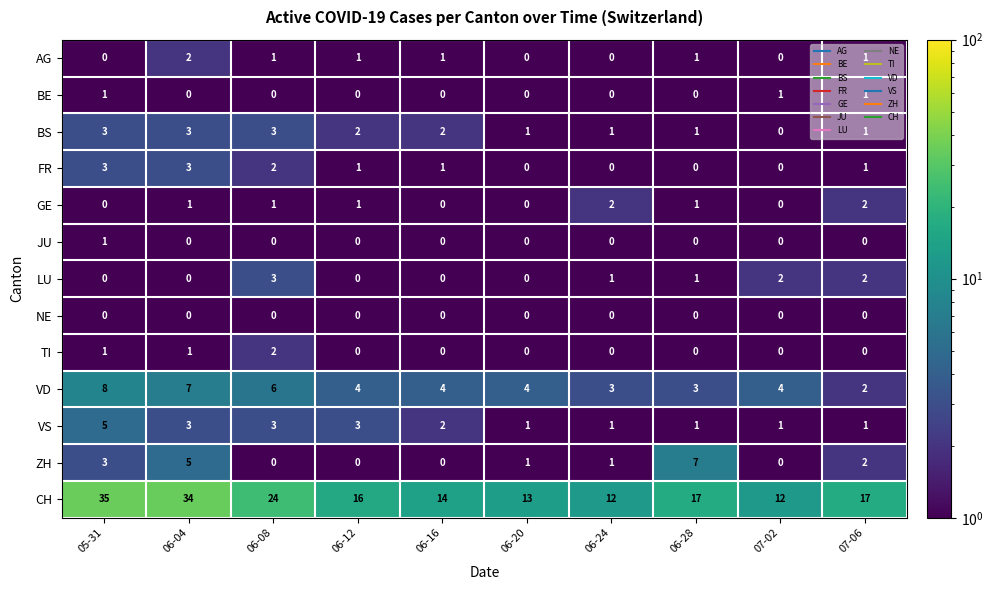

How many data points does each series have?

10